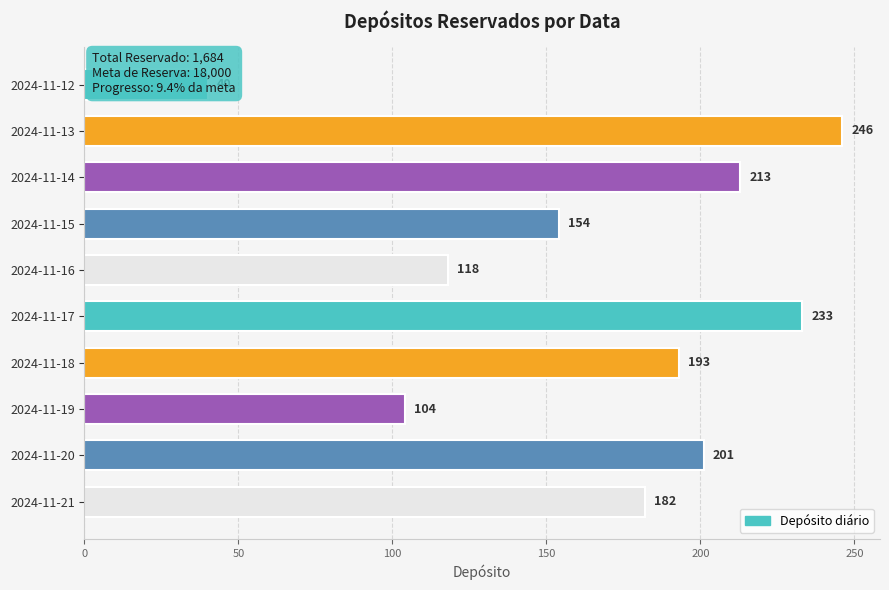

What position from the left is 8?

9